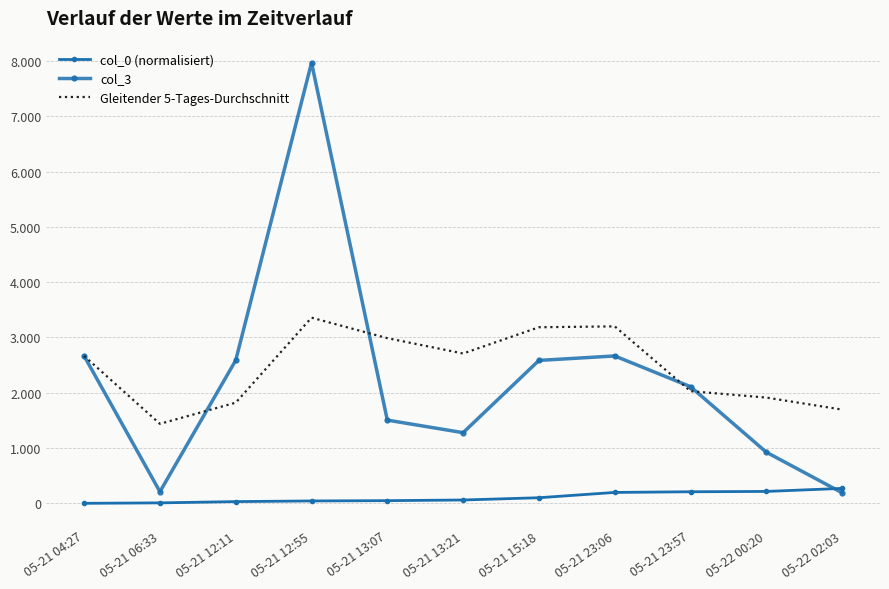

What position from the left is 05-21 12:55?

4